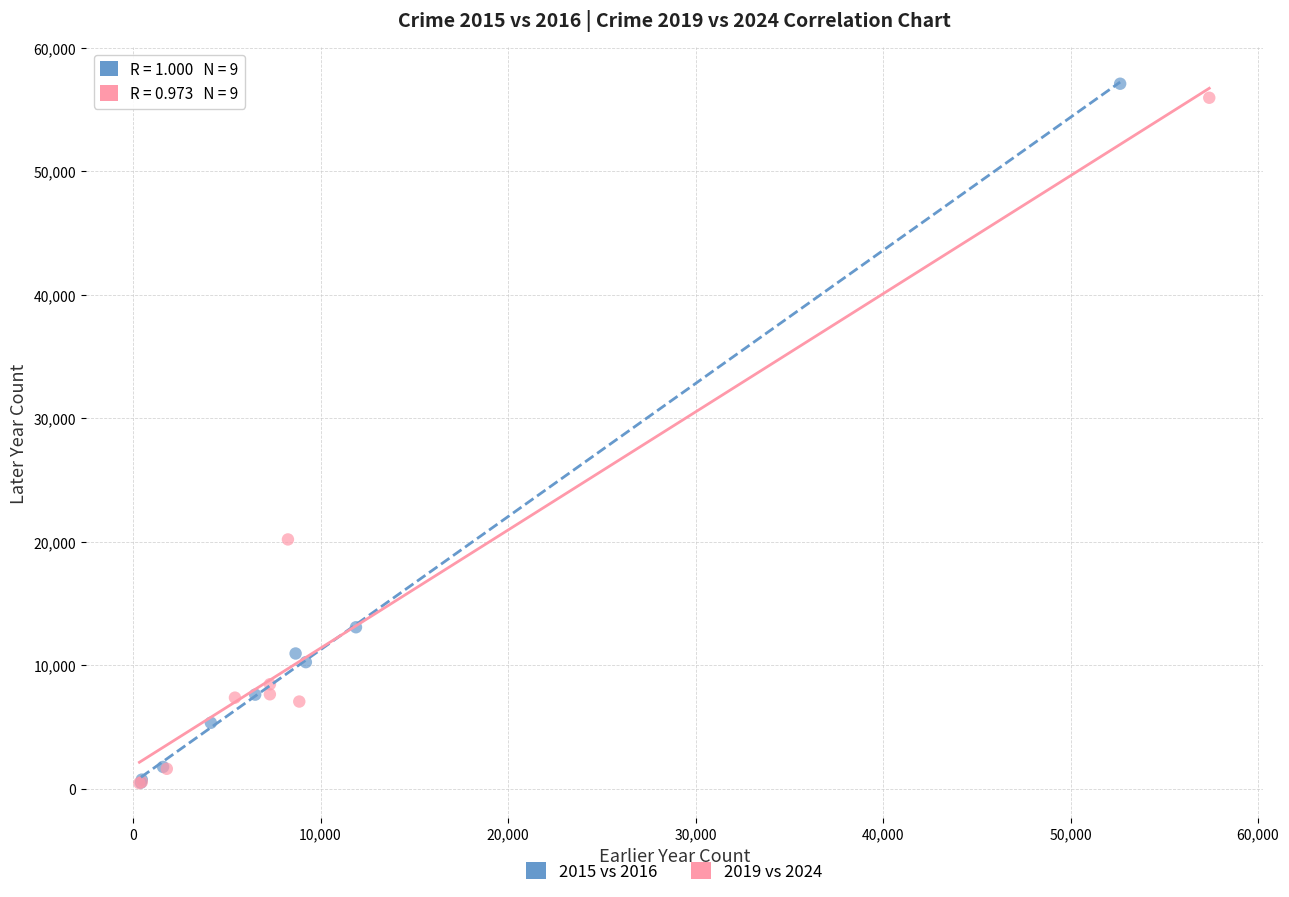

Which series has the largest Y range (max minus min)?

2015 vs 2016